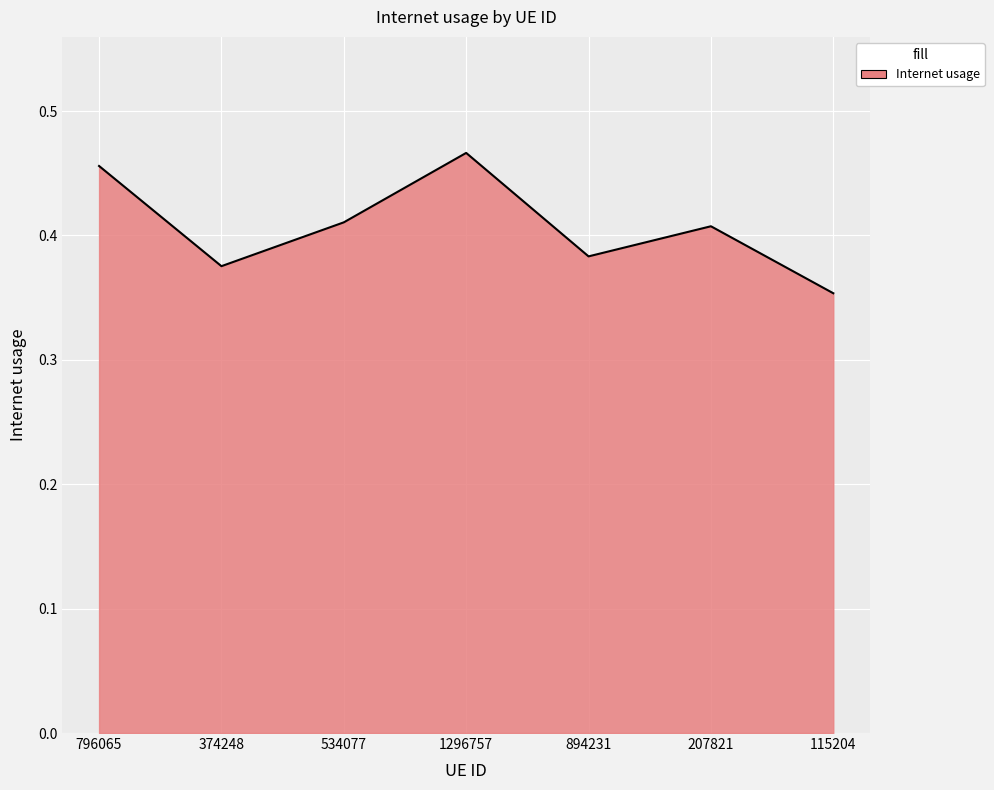

Where is the first local minimum?

374248